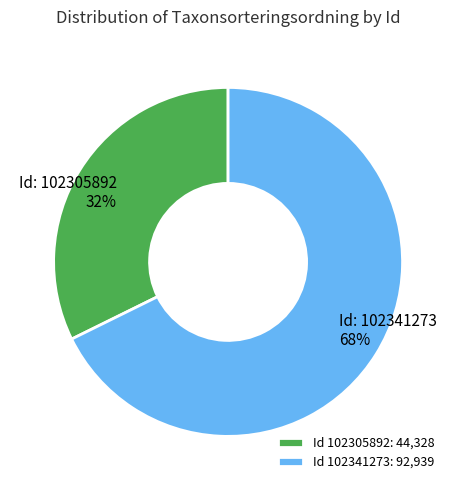

True or false: Id 102341273: 92,939 accounts for 68% of the total.

True